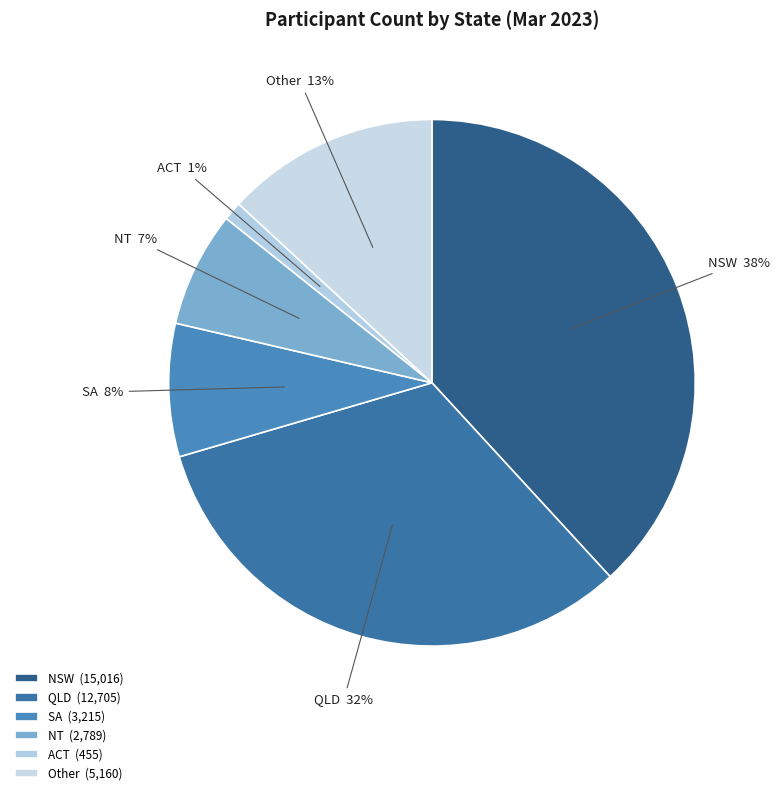

The Other slice represents 19% of the pie. True or false?

False